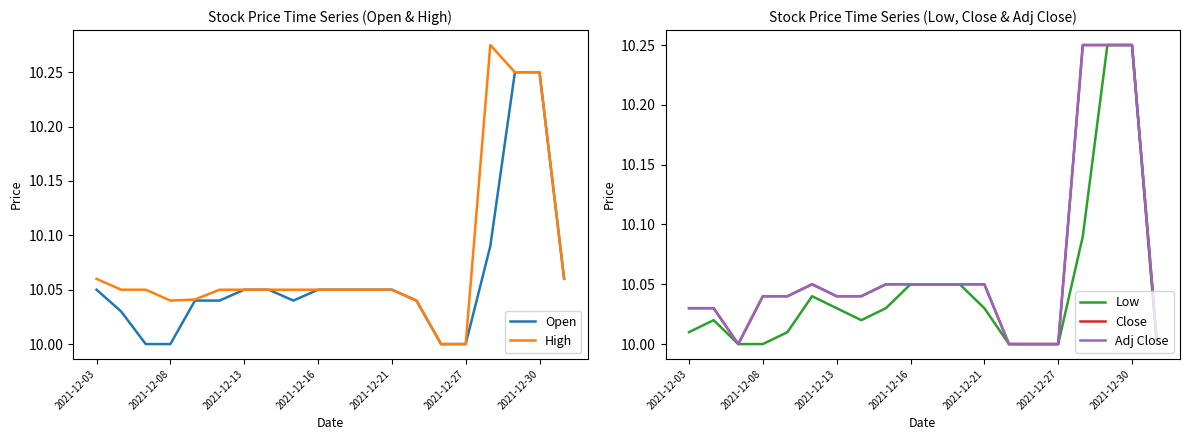

What is the sum of all Open values?

201.2